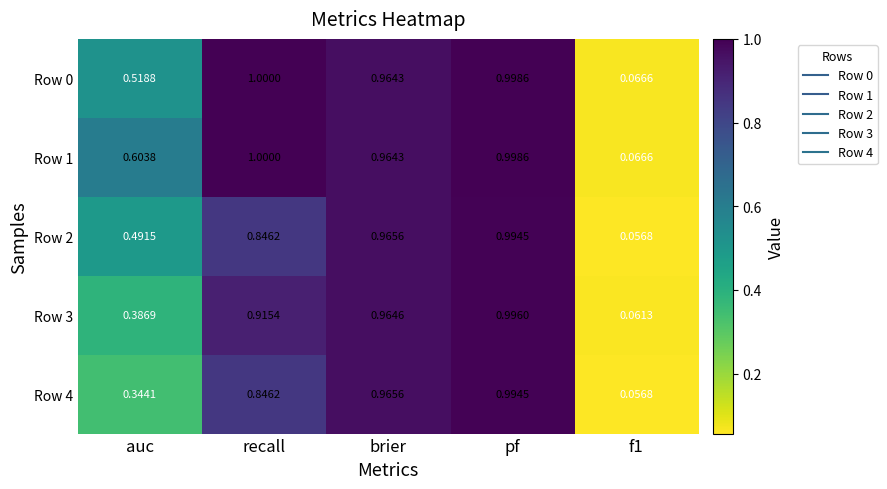

At which category is the sum across all series the highest?

pf